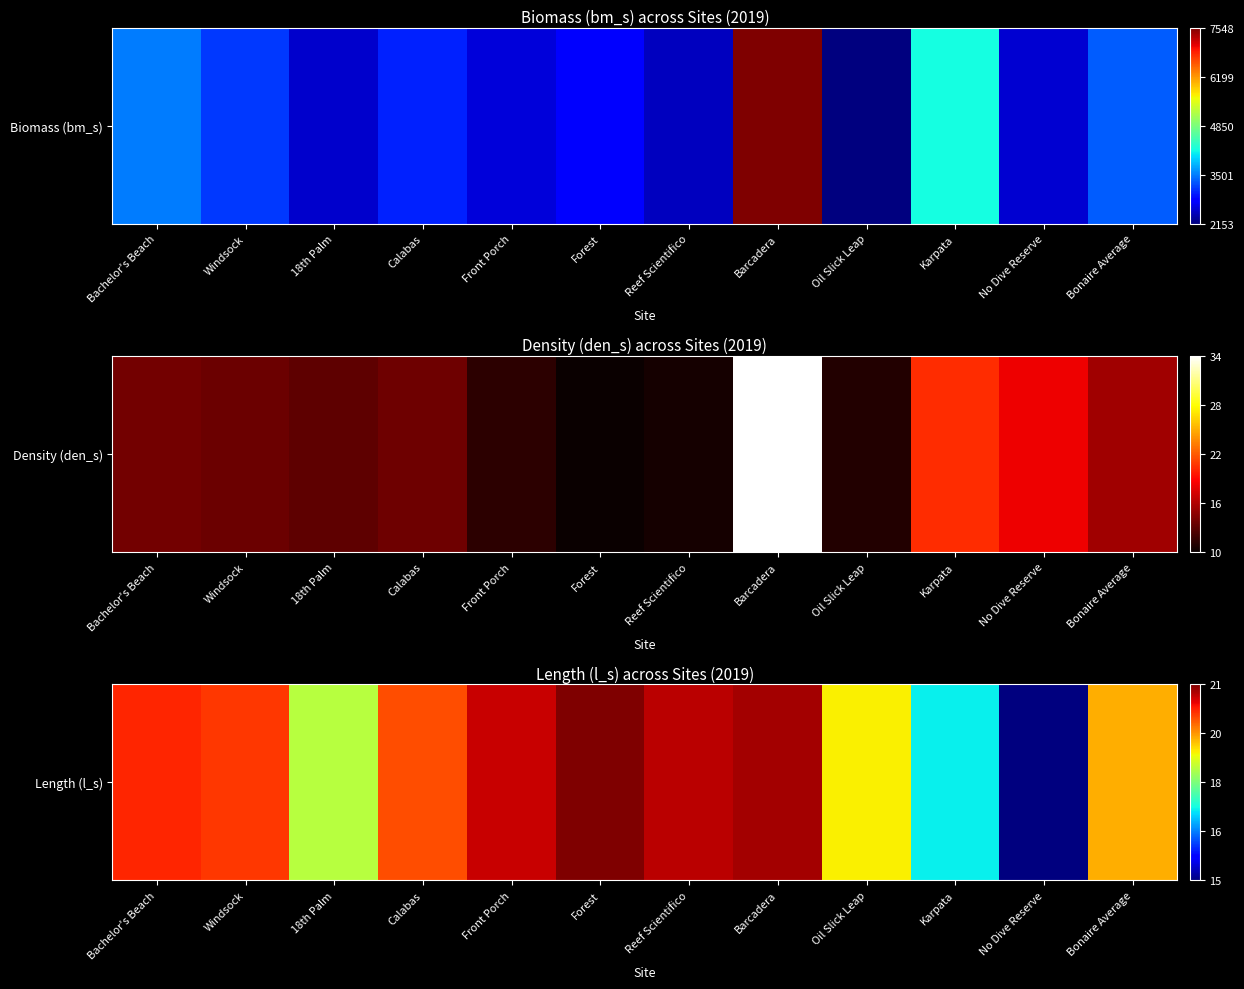

Which label corresponds to the largest value in the chart?

Forest